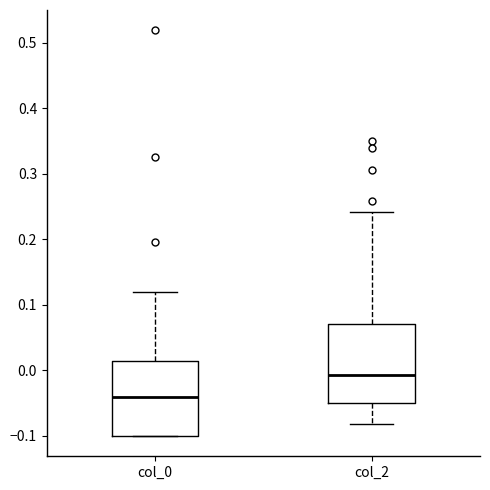

Which box's median line is the lowest?

col_0